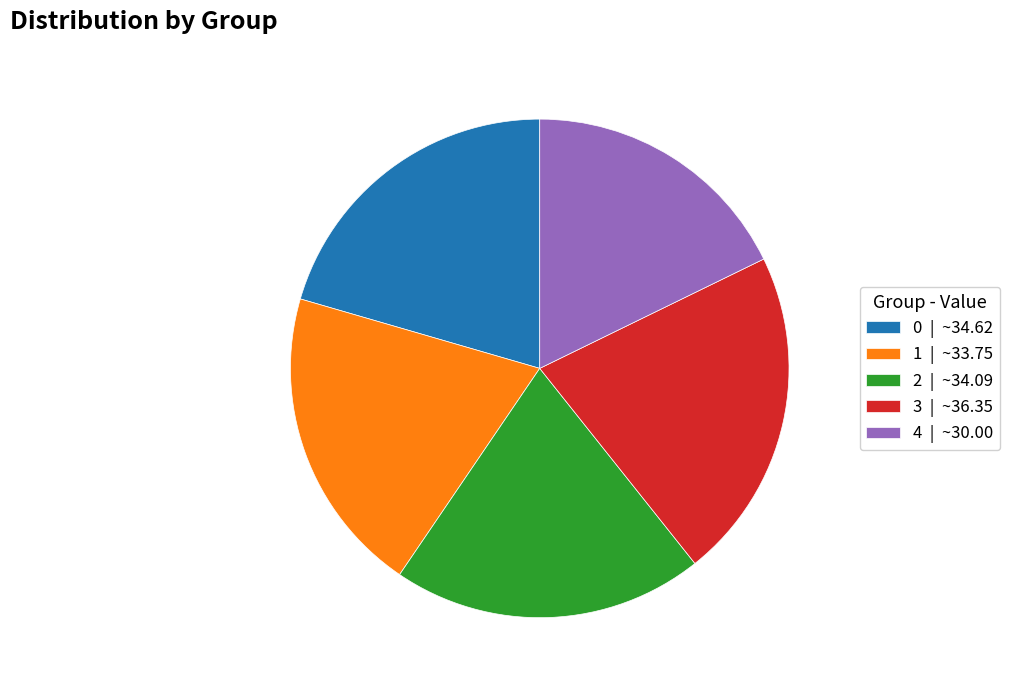

Between 2 | ~34.09 and 4 | ~30.00, which is larger?

2 | ~34.09